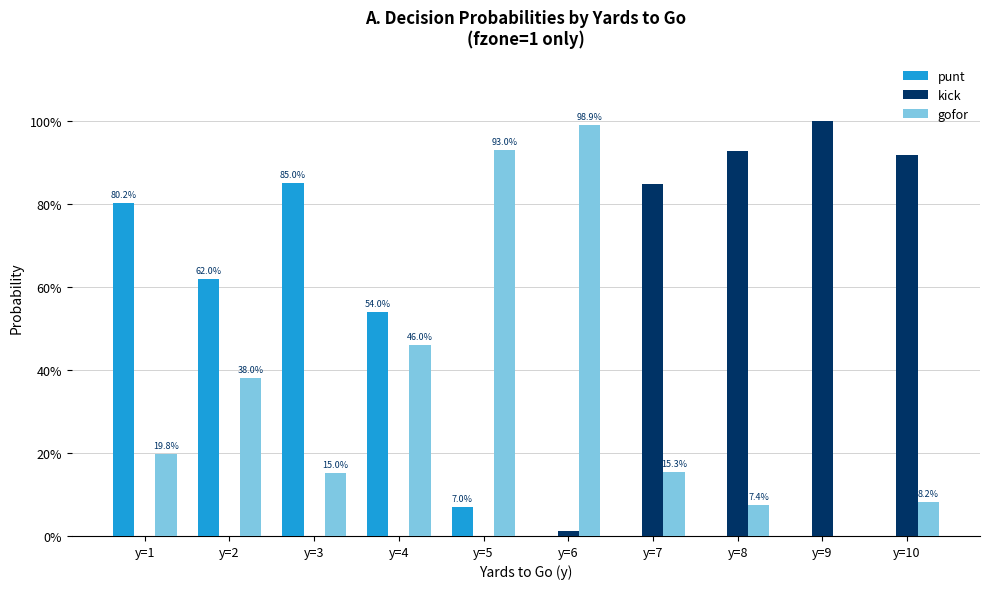

Are the bars horizontal?

No